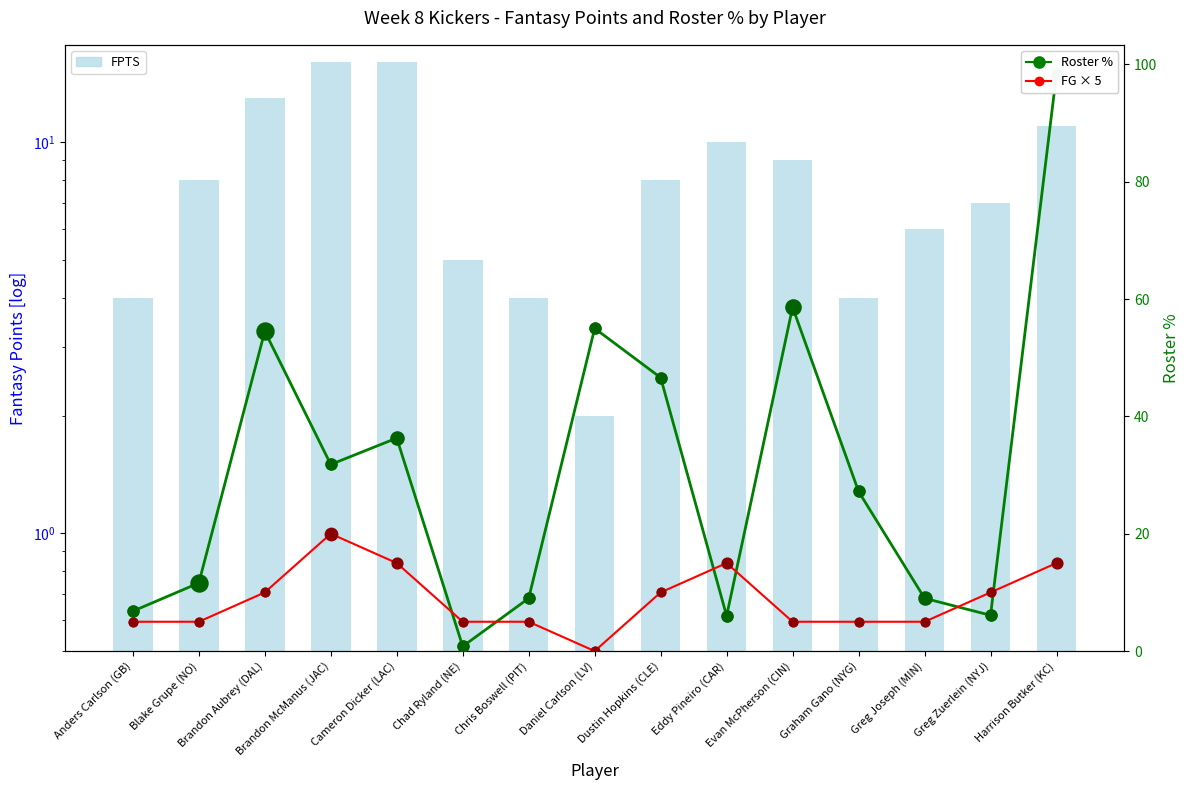

Which series contains the highest Y value?

Roster %